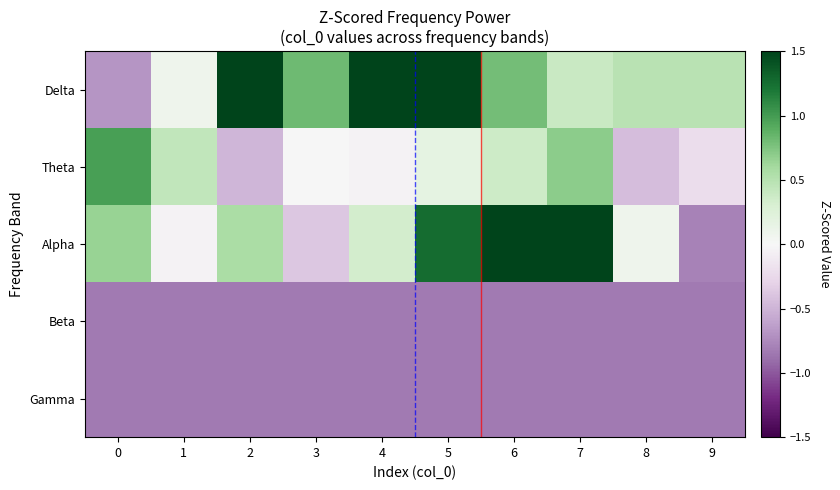

Which series has the largest total across all categories?

Delta